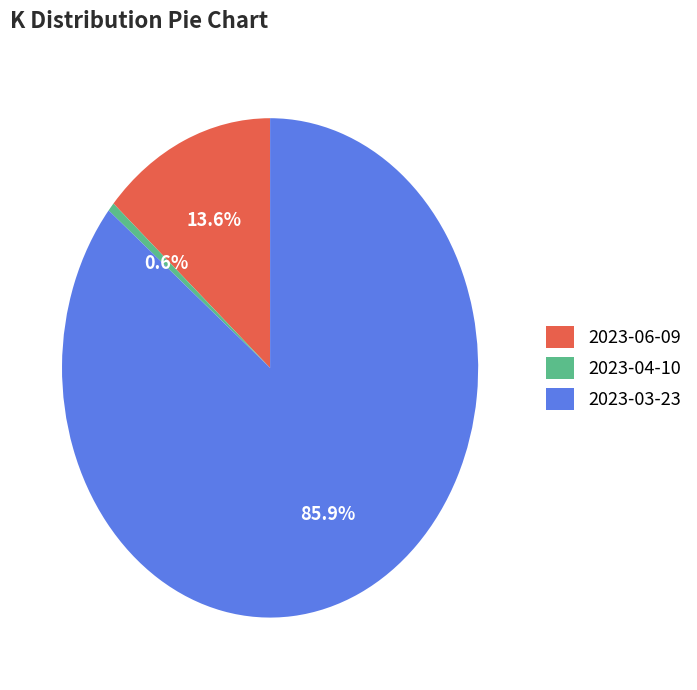

To the nearest percent, what percentage of the pie is 2023-06-09?

14%